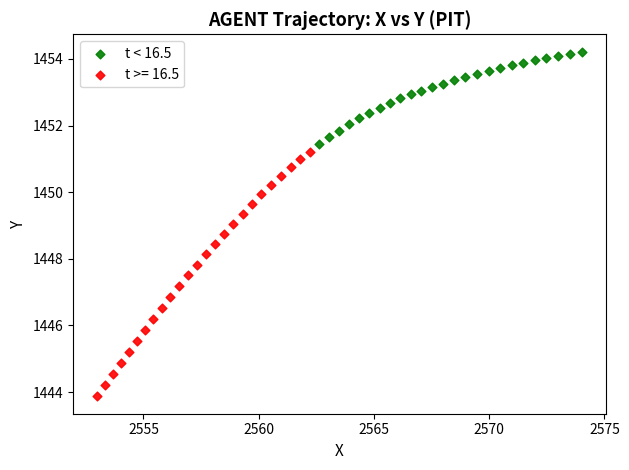

Which series has the largest Y range (max minus min)?

t >= 16.5